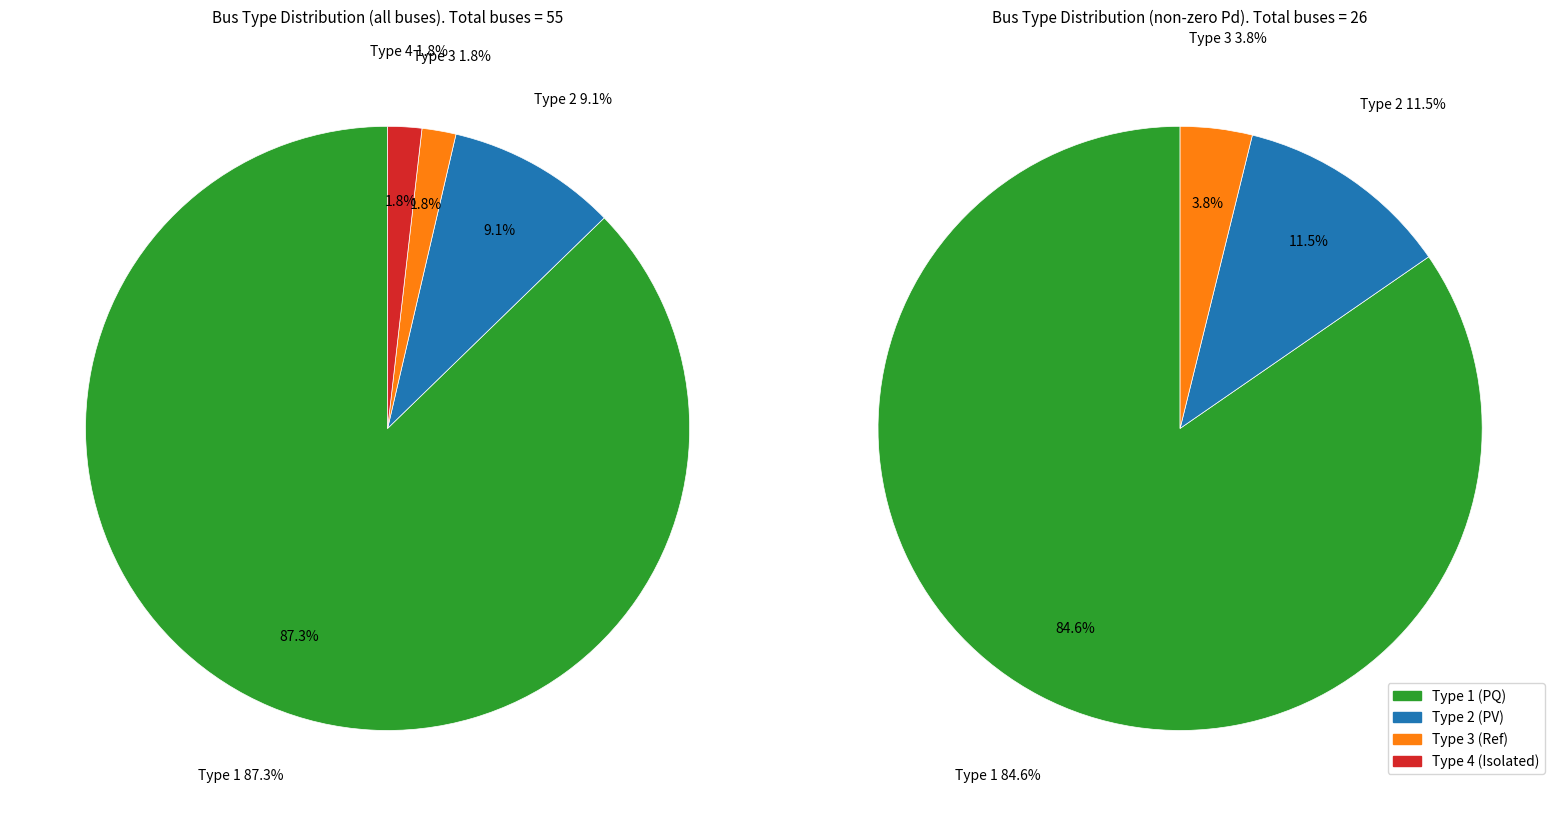

Is it true that BUS_TYPE_3 is 2% of the pie?

True